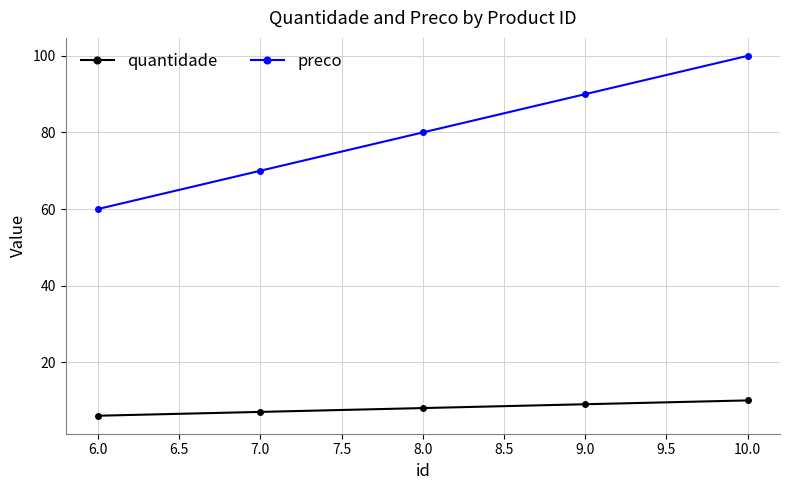

At which category does the chart reach its peak across all series?

10.0